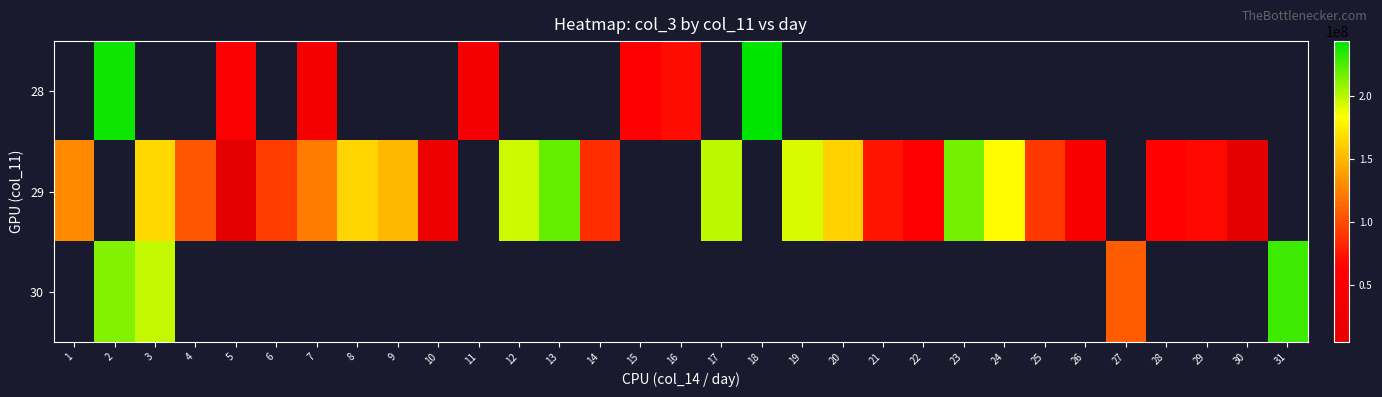

Where does the 28 series first go above 70559440?

2